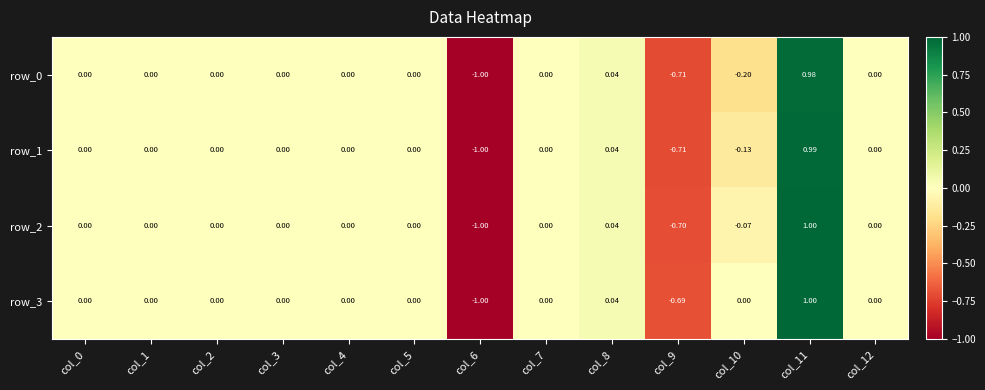

How many data points does each series have?

13